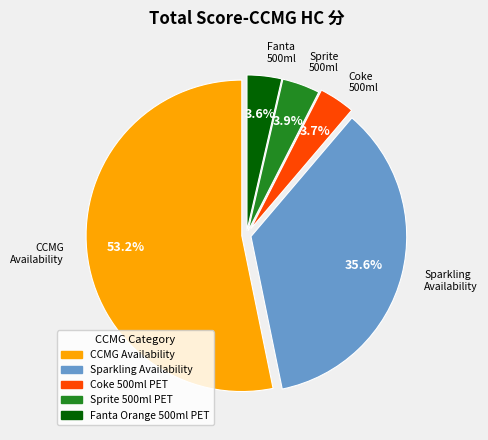

How many slices are in this pie chart?

5